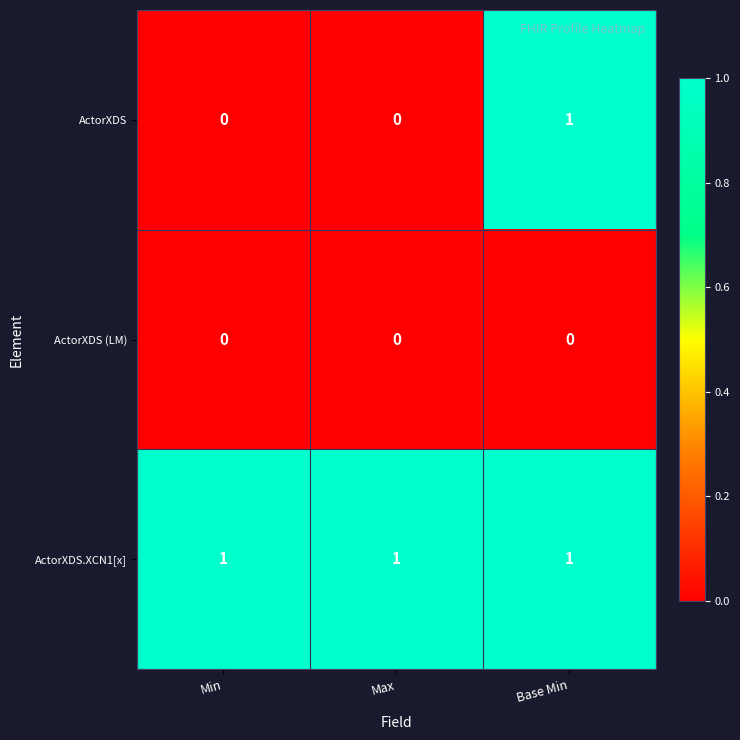

Is it true that ActorXDS (LM) equals 0 at Min?

True